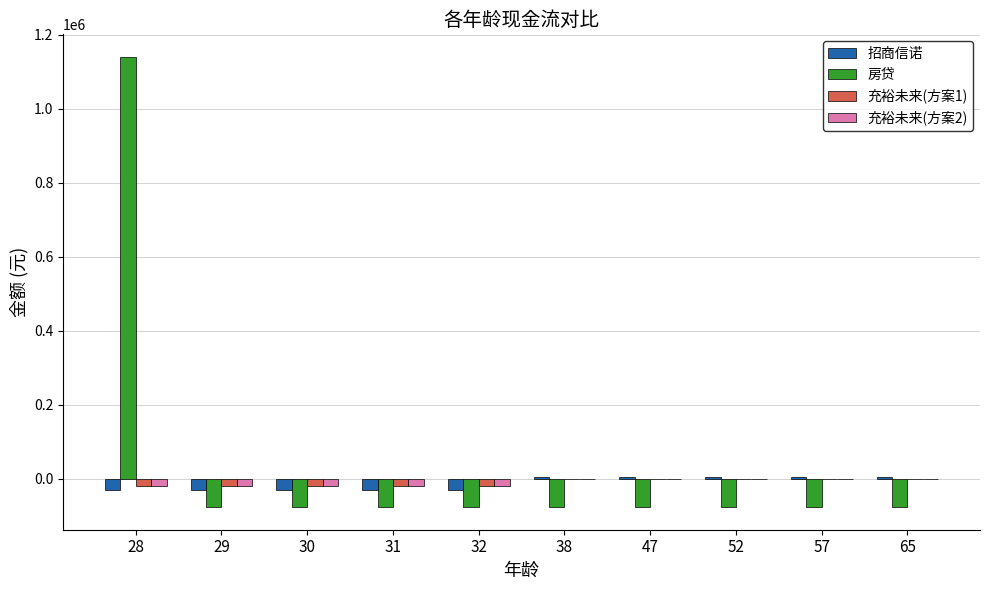

What is the greatest value displayed?

1140000